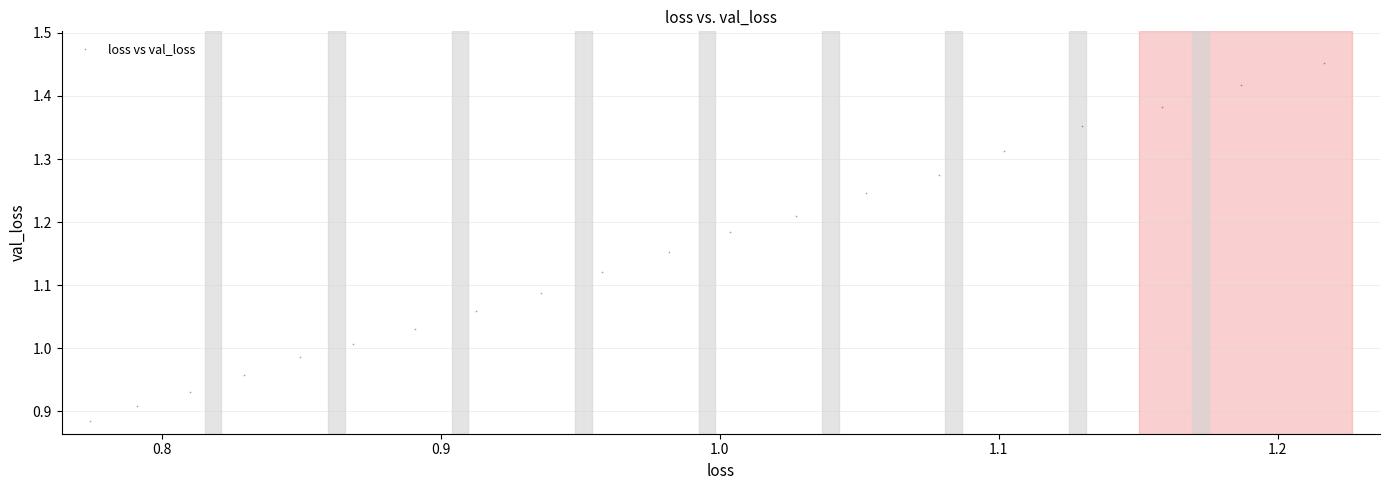

What is the range of Y values (max minus min)?

0.6